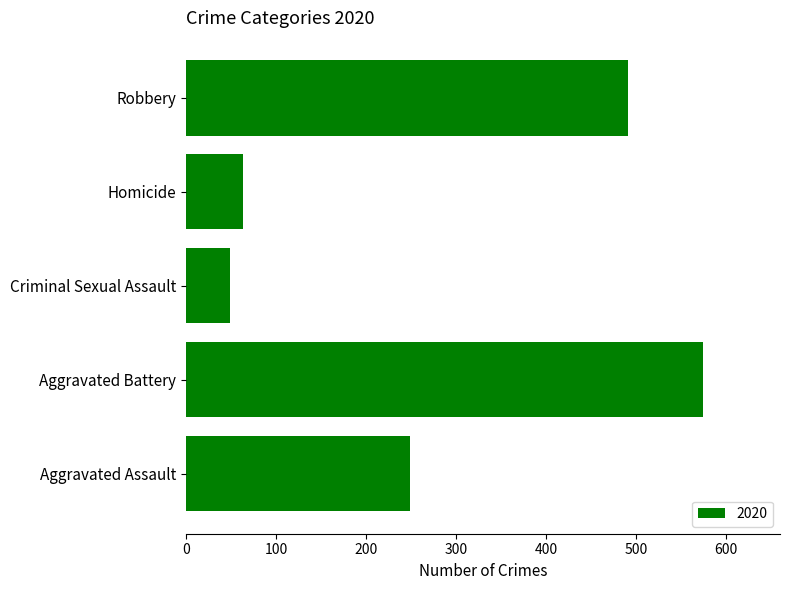

The value at Criminal Sexual Assault is 49. True or false?

True